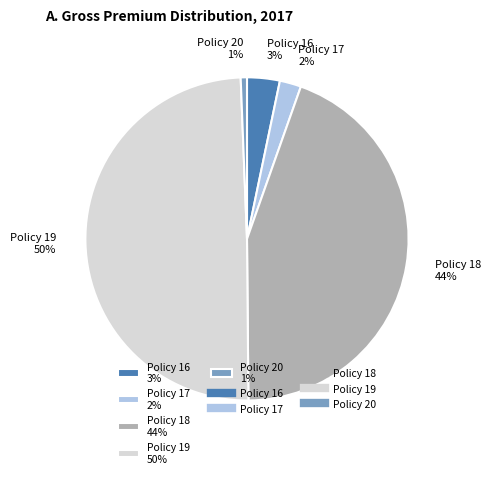

Do Policy 17 and Policy 20 together represent more than half of the pie?

No